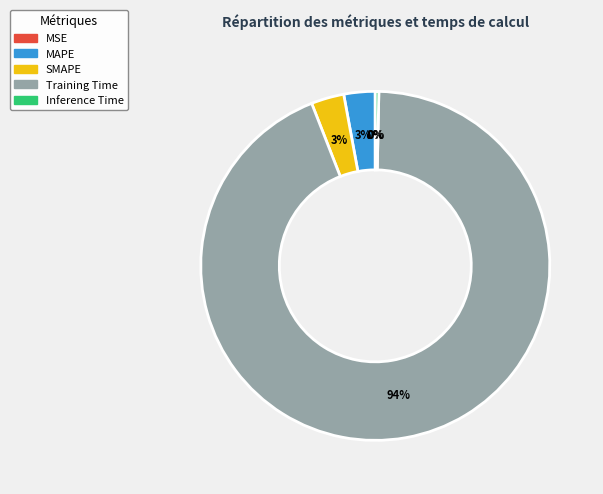

Do SMAPE and Training Time together represent more than half of the pie?

Yes